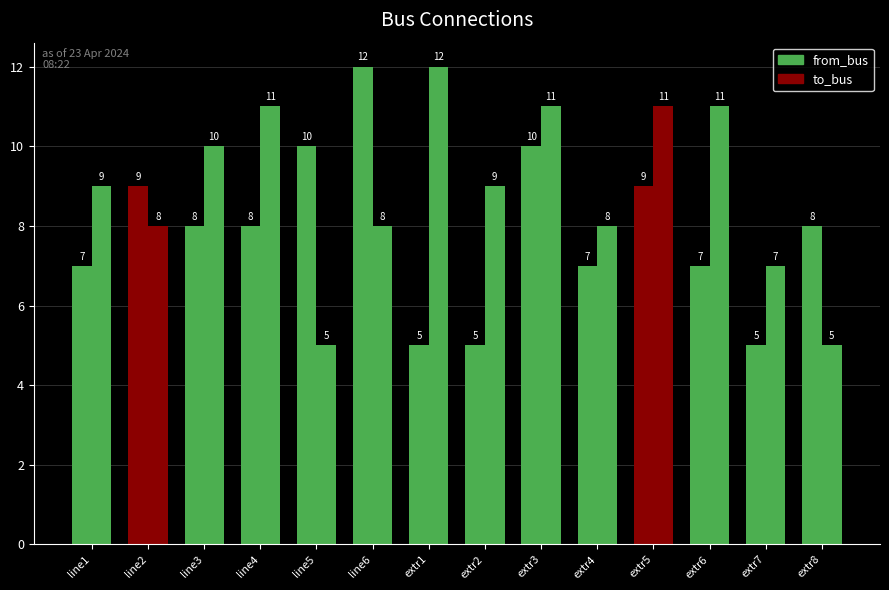

Is it true that from_bus equals 18 at line5?

False